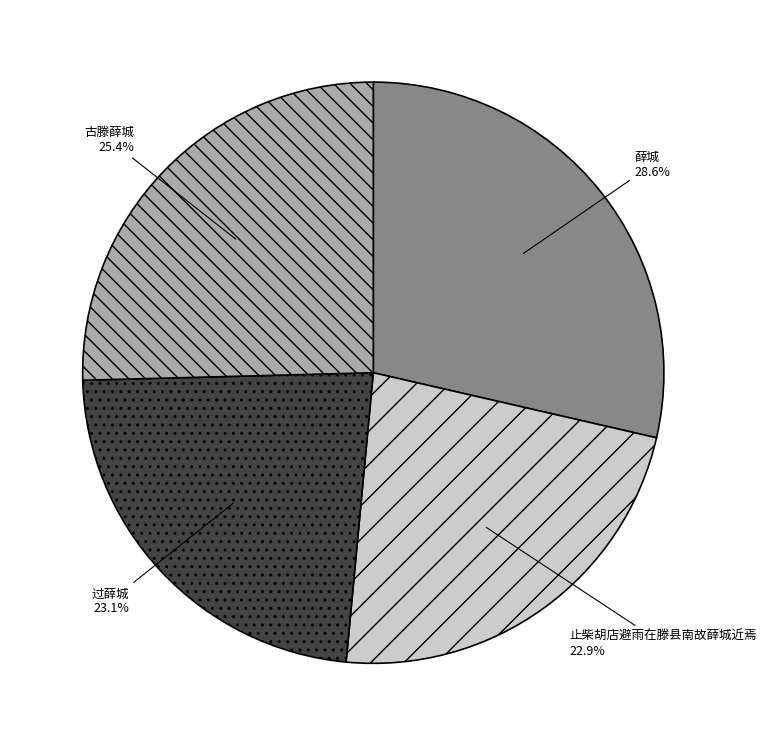

Do 过薛城 and 止柴胡店避雨在滕县南故薛城近焉 together represent more than half of the pie?

No